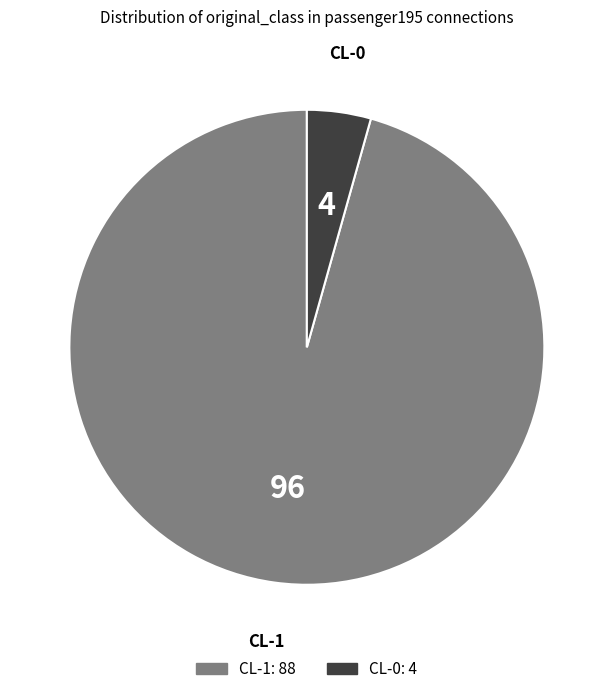

Does CL-1 account for over 50% of the chart?

Yes